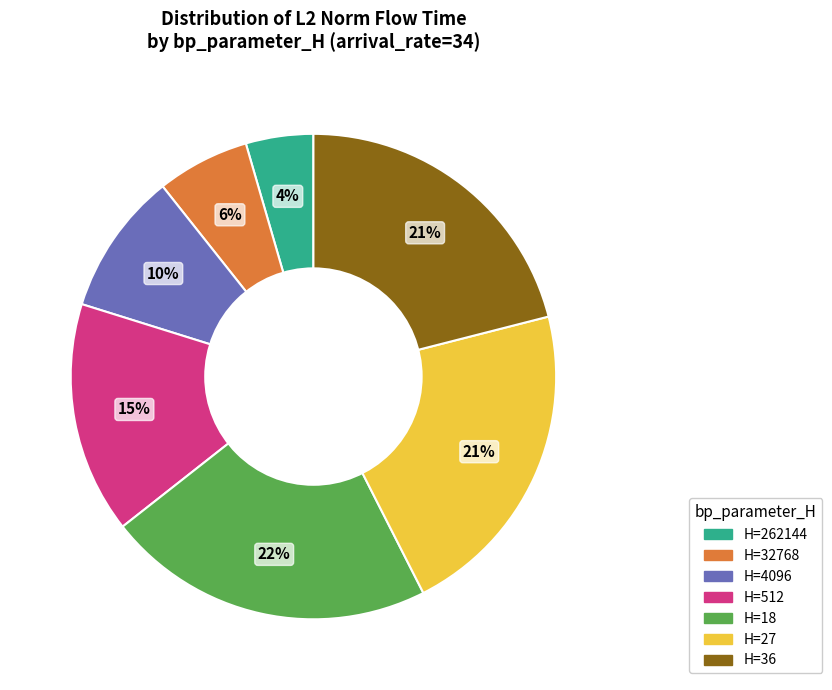

To the nearest percent, what is the average slice percentage?

14%